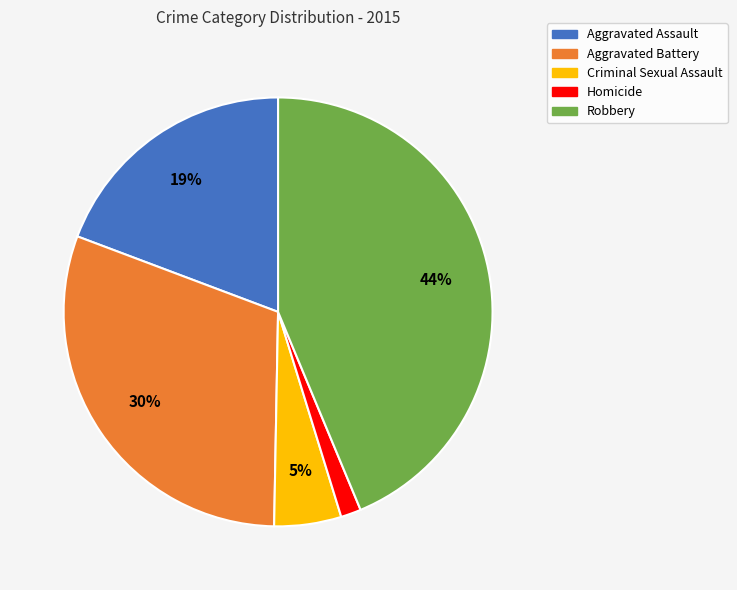

To the nearest percent, what percentage of the pie is Homicide?

2%